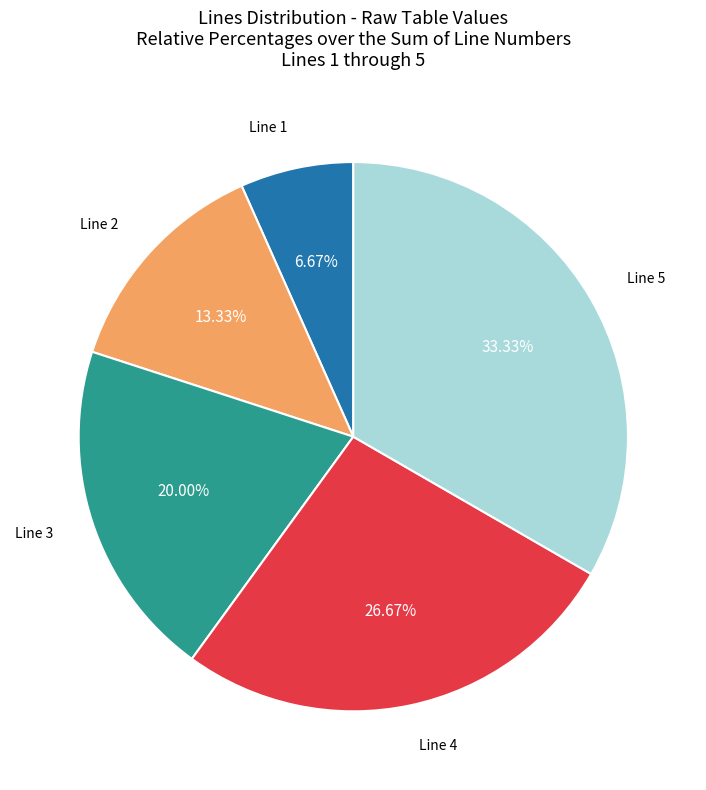

Does any single category account for the majority?

No